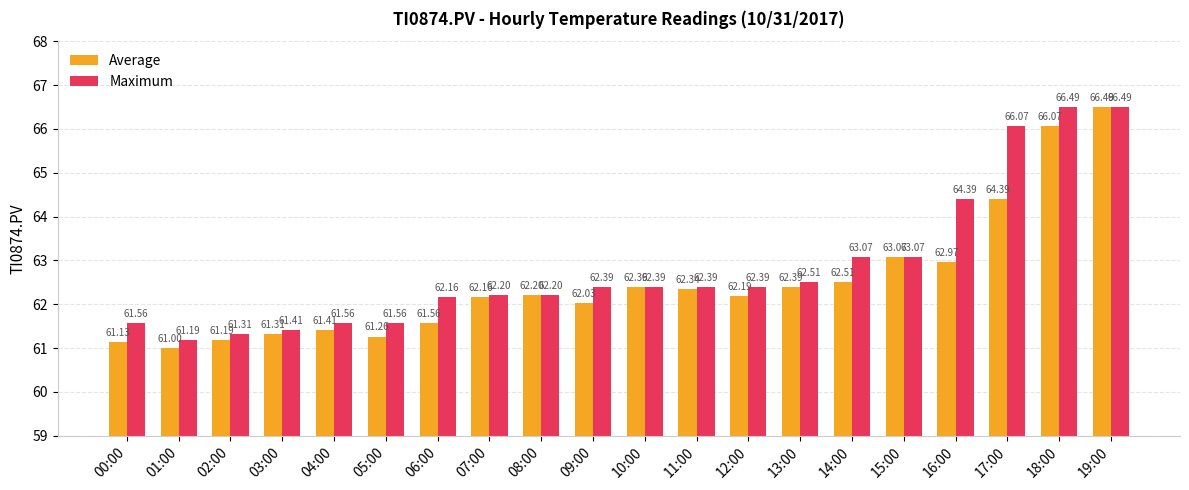

At which label is Average closest to 63?

16:00